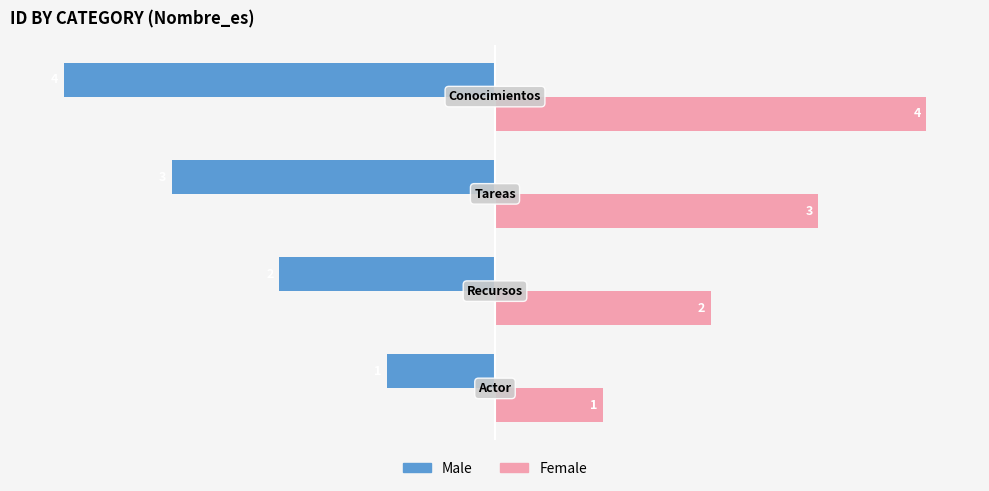

What is the minimum value for Male?

-4